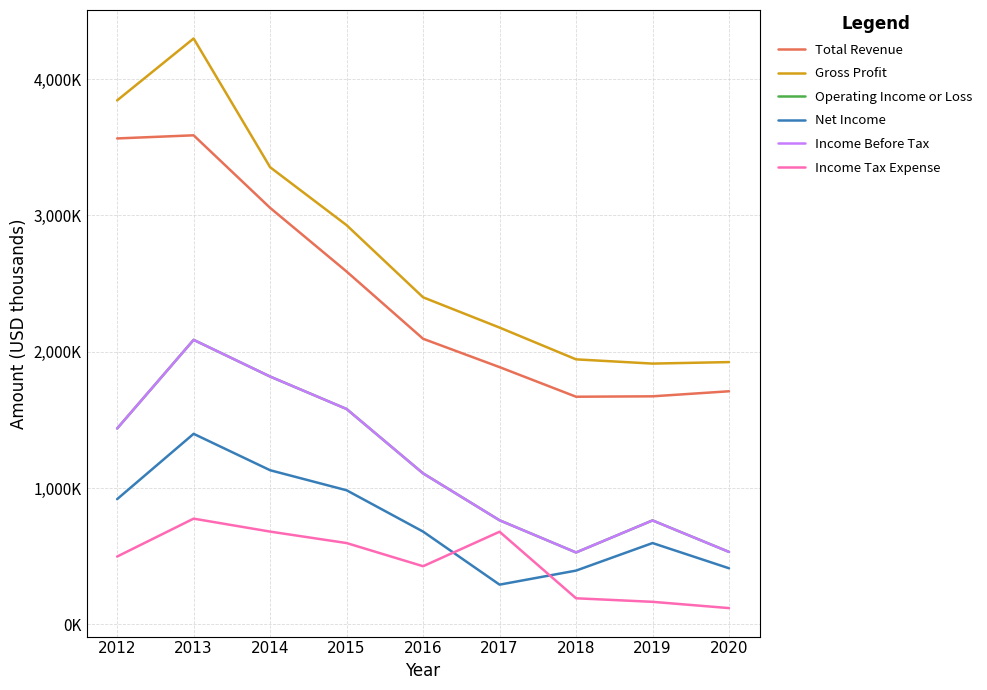

Does the chart have visible grid lines?

Yes